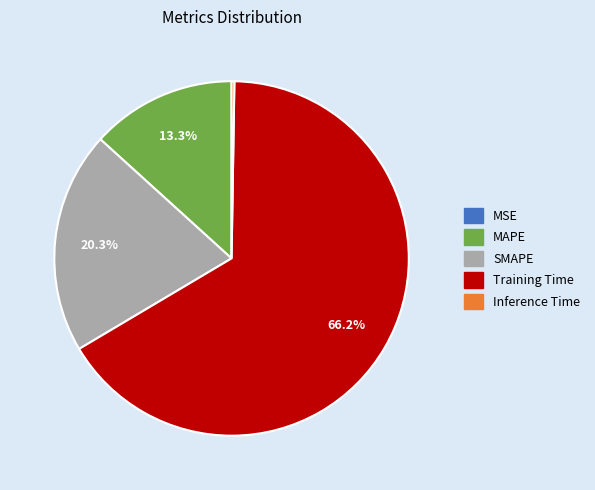

To the nearest percent, what is the combined percentage of MAPE and SMAPE?

34%